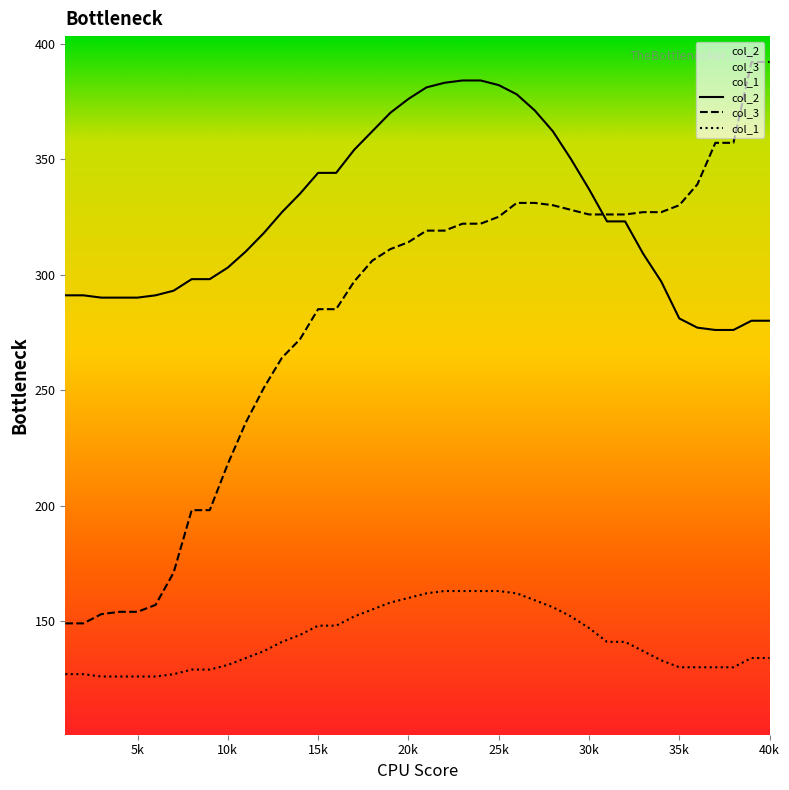

At which category does the chart reach its peak across all series?

39